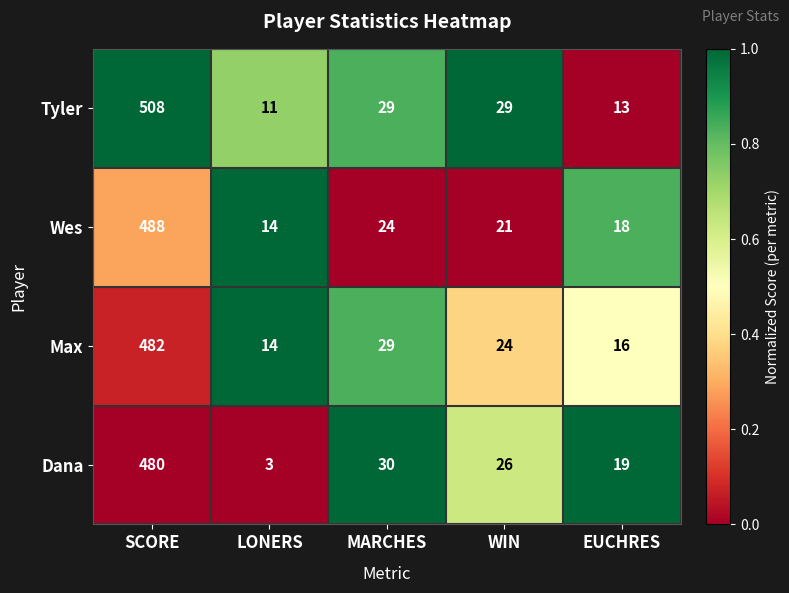

Count the number of categories in the chart.

5